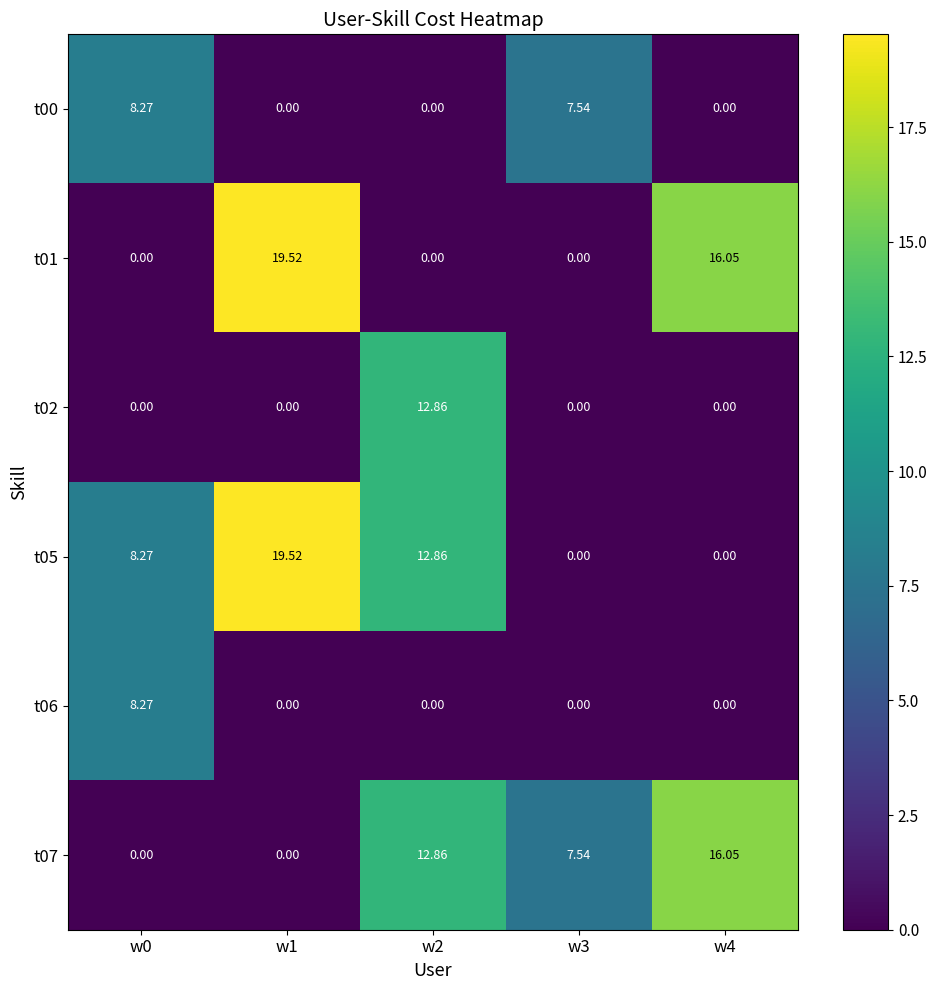

Is the value of t01 at w2 greater than the value of t05 at w2?

No